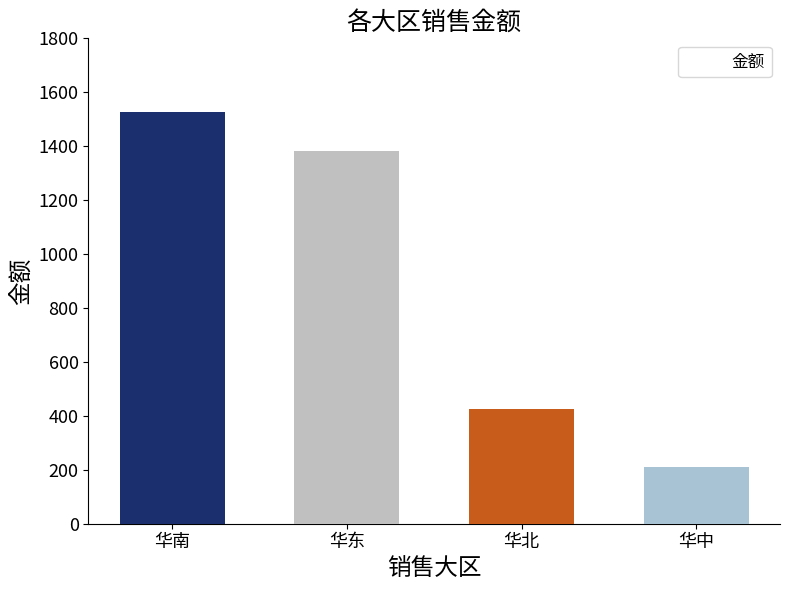

What is the change in value from 华东 to 华北?

-956.2